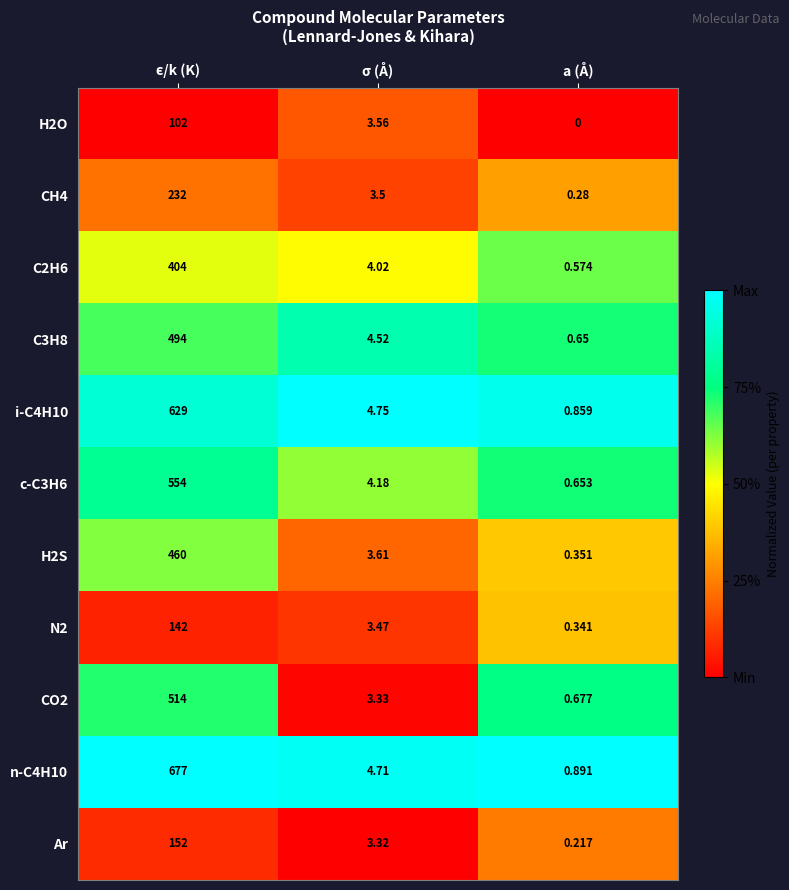

Which category has the lowest value in the CH4 series?

a (Å)